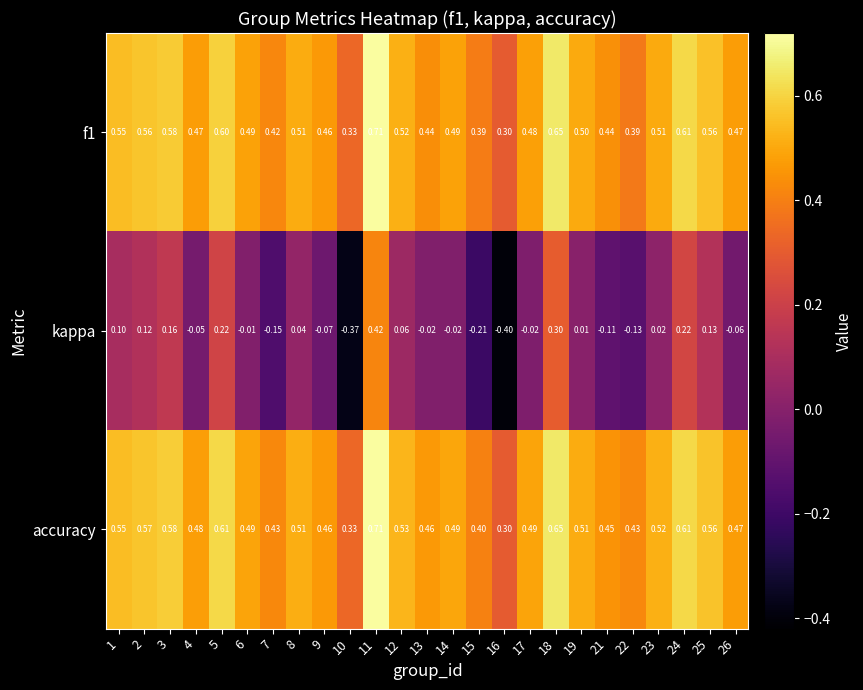

Which series has the largest total across all categories?

accuracy